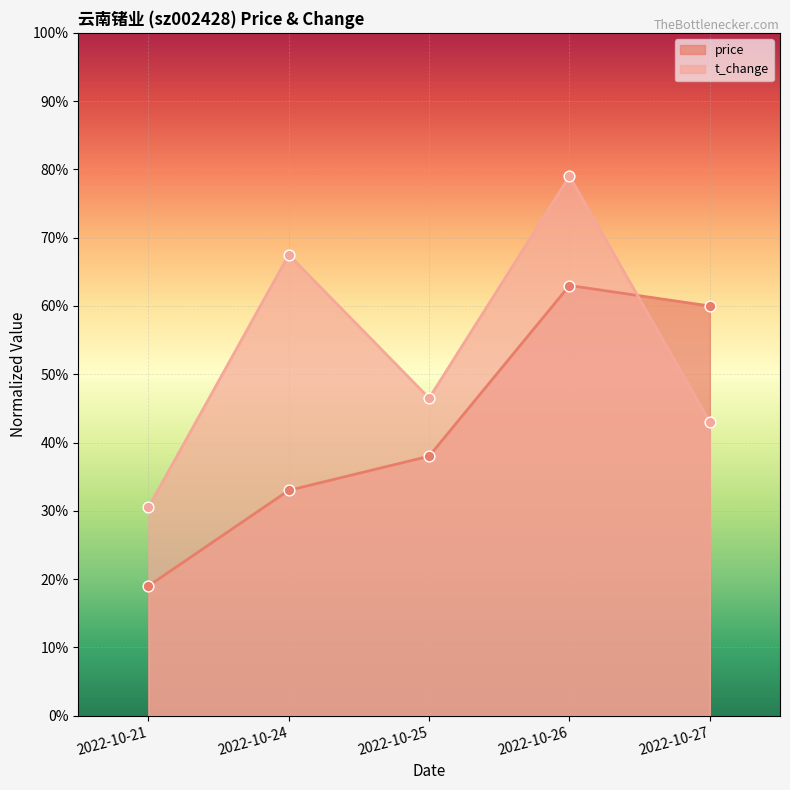

Which series has the widest spread of Y values?

t_change